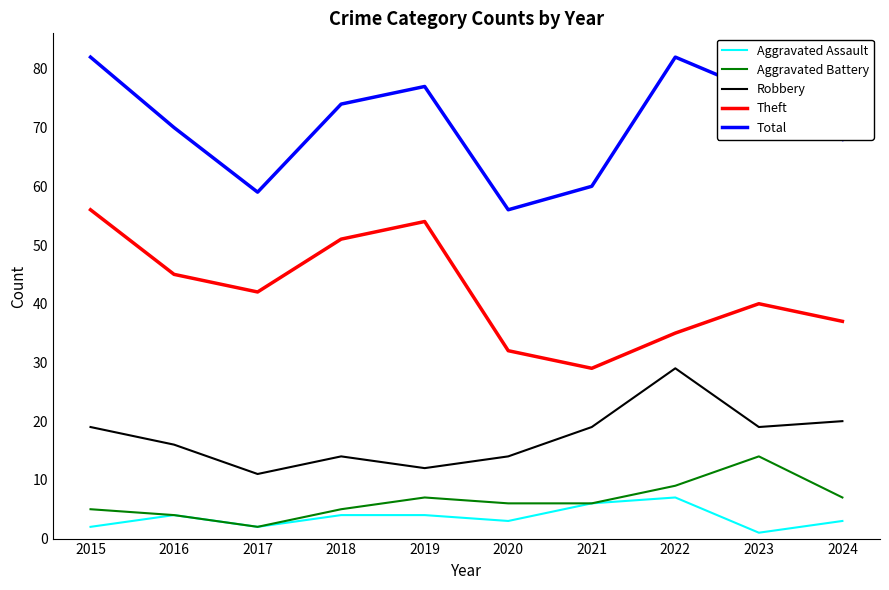

Rank the series at 2023 from lowest to highest value.

Aggravated Assault, Aggravated Battery, Robbery, Theft, Total